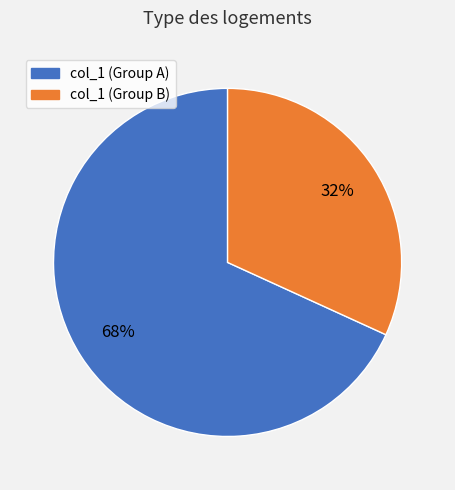

Is there any slice that represents more than half of the pie?

Yes